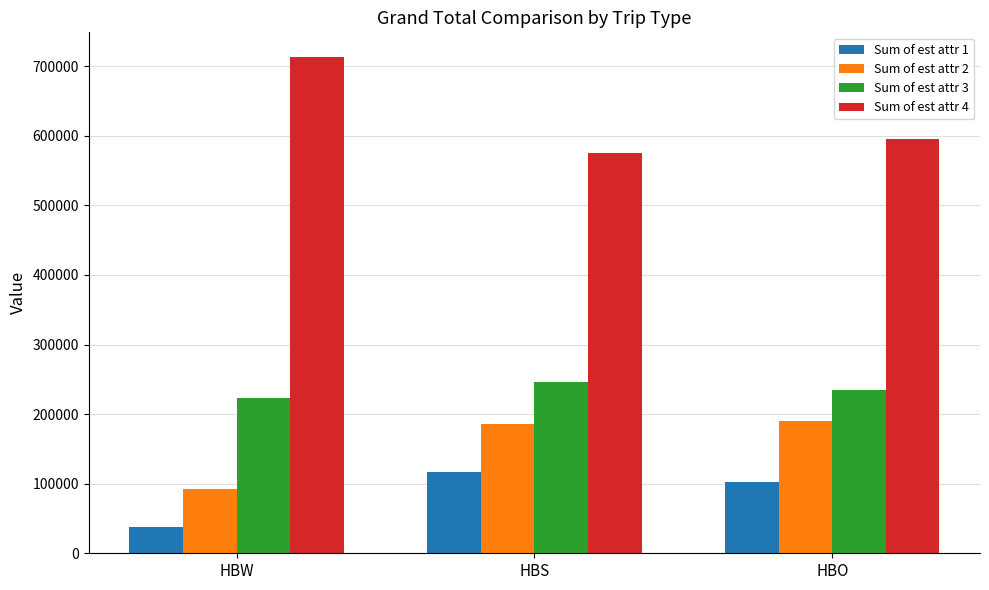

Which series has the largest range (max minus min)?

Sum of est attr 4